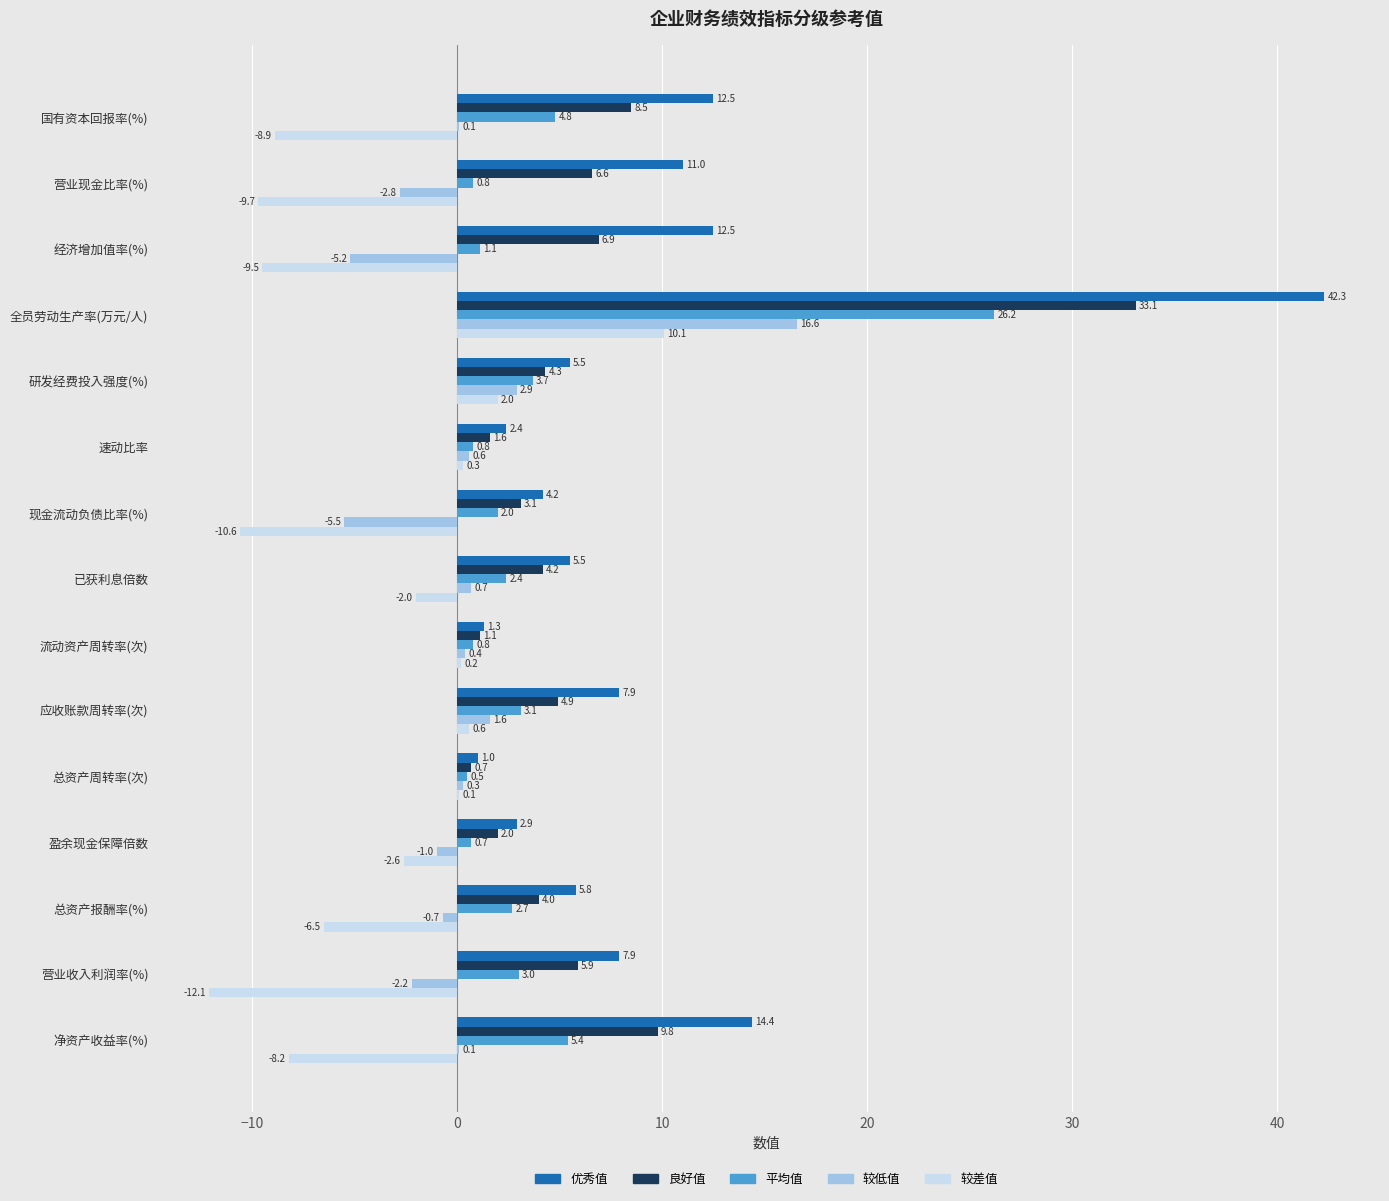

What is the total value across all series at 经济增加值率(%)?

5.8